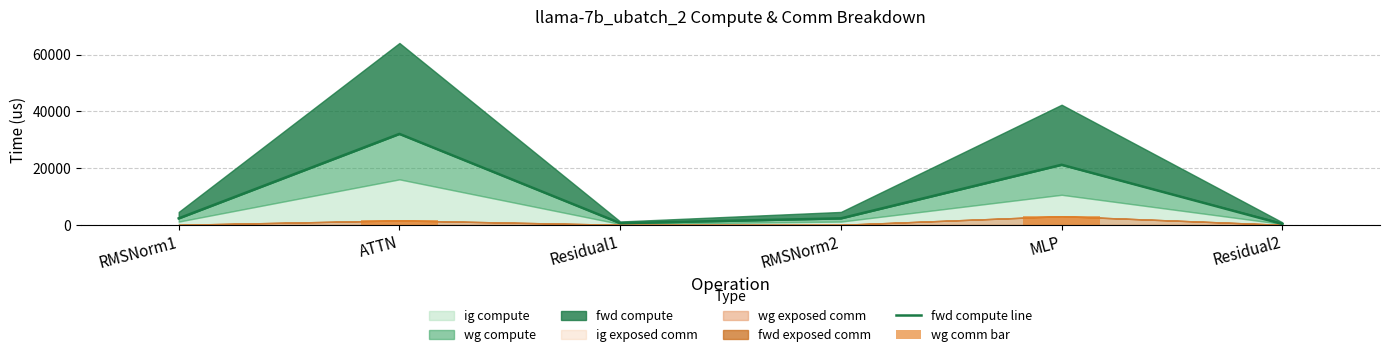

What is the label of the 1st bar from the right?

Residual2